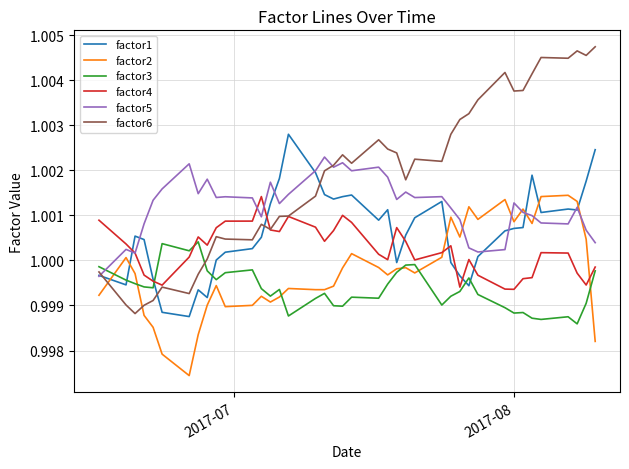

In factor3, how many points are higher than both neighbors (excluding endpoints)?

10